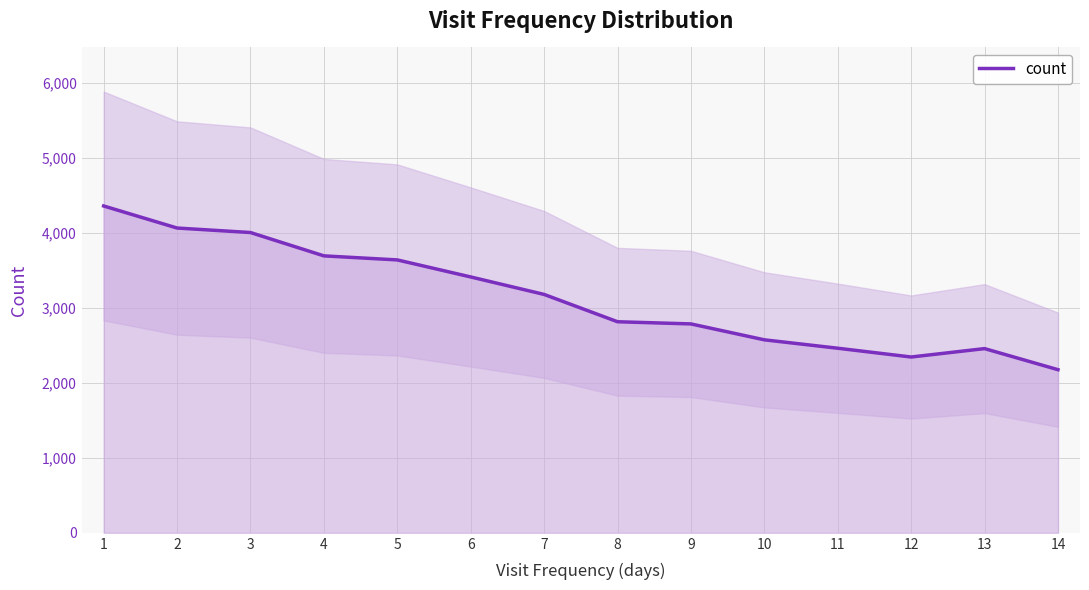

Reading left to right, extract all data points from this chart.

4356	4062	4002	3691	3637	3410	3177	2813	2784	2572	2460	2343	2455	2174